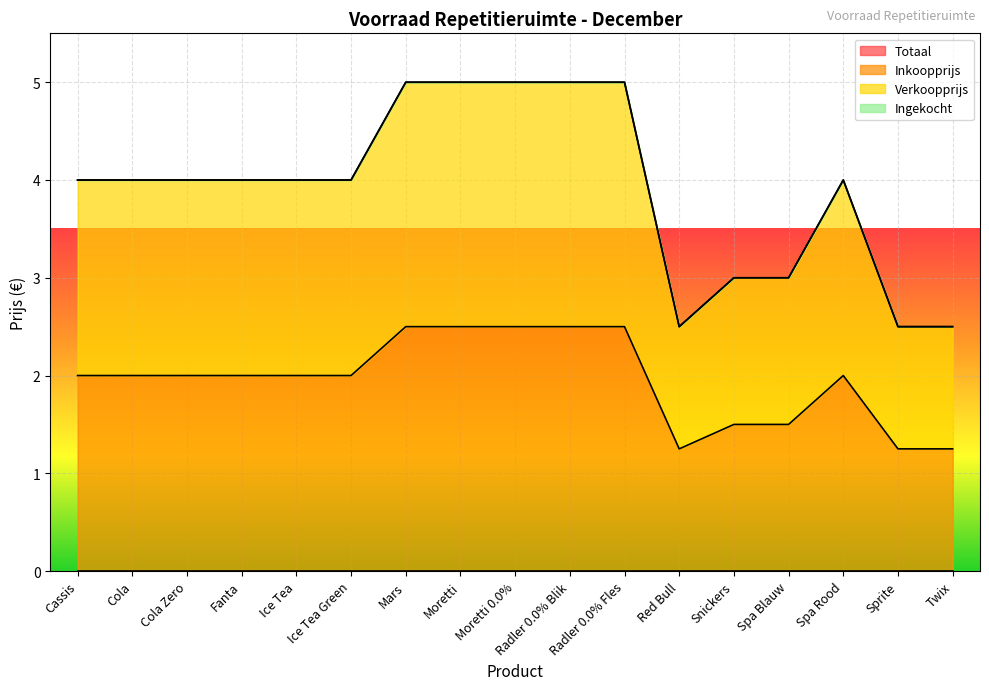

Reading left to right, transcribe all the data shown in this chart.

Inkoopprijs: 2.0	2.0	2.0	2.0	2.0	2.0	2.5	2.5	2.5	2.5	2.5	1.2	1.5	1.5	2.0	1.2	1.2
Verkoopprijs: 4.0	4.0	4.0	4.0	4.0	4.0	5.0	5.0	5.0	5.0	5.0	2.5	3.0	3.0	4.0	2.5	2.5